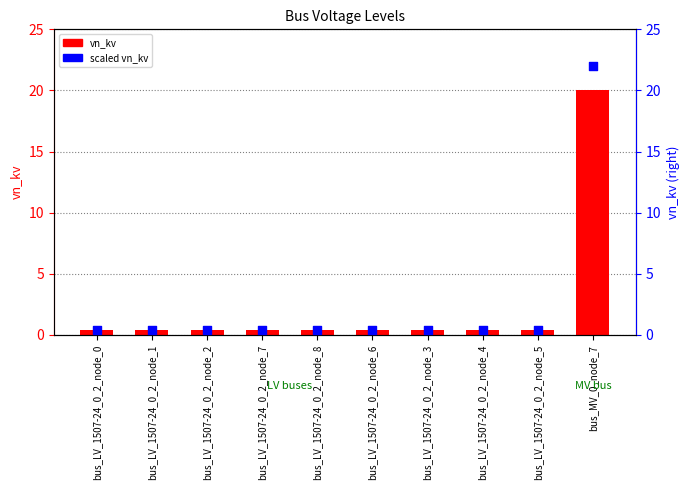

What are all the series names shown in the legend?

vn_kv, scaled vn_kv